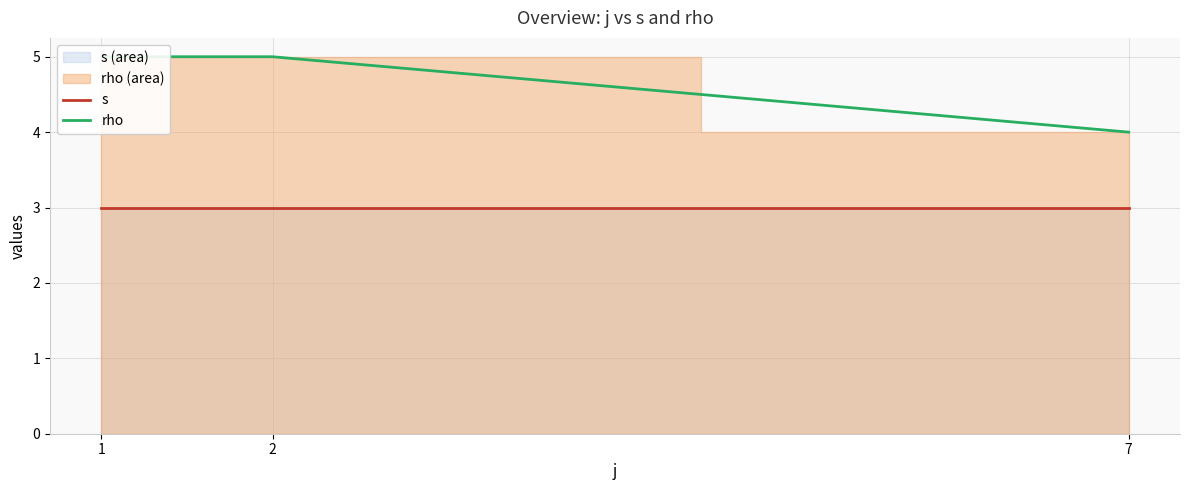

What is the maximum value for rho?

5